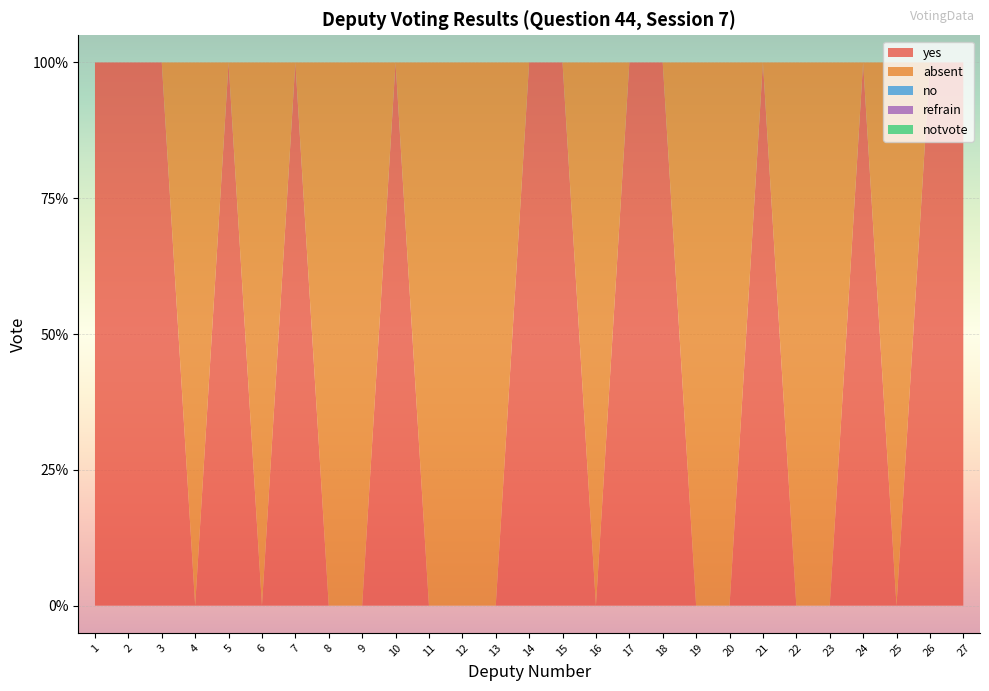

Reading left to right, what are all the values shown in this chart?

yes: 1=1	2=1	3=1	4=0	5=1	6=0	7=1	8=0	9=0	10=1	11=0	12=0	13=0	14=1	15=1	16=0	17=1	18=1	19=0	20=0	21=1	22=0	23=0	24=1	25=0	26=1	27=1
absent: 1=0	2=0	3=0	4=1	5=0	6=1	7=0	8=1	9=1	10=0	11=1	12=1	13=1	14=0	15=0	16=1	17=0	18=0	19=1	20=1	21=0	22=1	23=1	24=0	25=1	26=0	27=0
no: 1=0	2=0	3=0	4=0	5=0	6=0	7=0	8=0	9=0	10=0	11=0	12=0	13=0	14=0	15=0	16=0	17=0	18=0	19=0	20=0	21=0	22=0	23=0	24=0	25=0	26=0	27=0
refrain: 1=0	2=0	3=0	4=0	5=0	6=0	7=0	8=0	9=0	10=0	11=0	12=0	13=0	14=0	15=0	16=0	17=0	18=0	19=0	20=0	21=0	22=0	23=0	24=0	25=0	26=0	27=0
notvote: 1=0	2=0	3=0	4=0	5=0	6=0	7=0	8=0	9=0	10=0	11=0	12=0	13=0	14=0	15=0	16=0	17=0	18=0	19=0	20=0	21=0	22=0	23=0	24=0	25=0	26=0	27=0